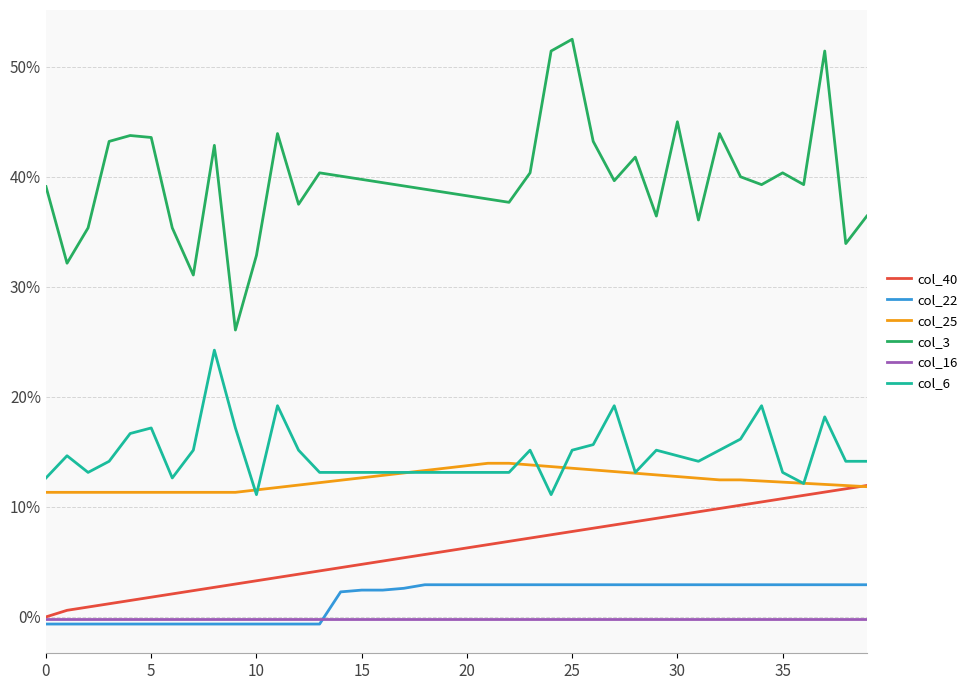

What is the label of the 26th point from the right?

14